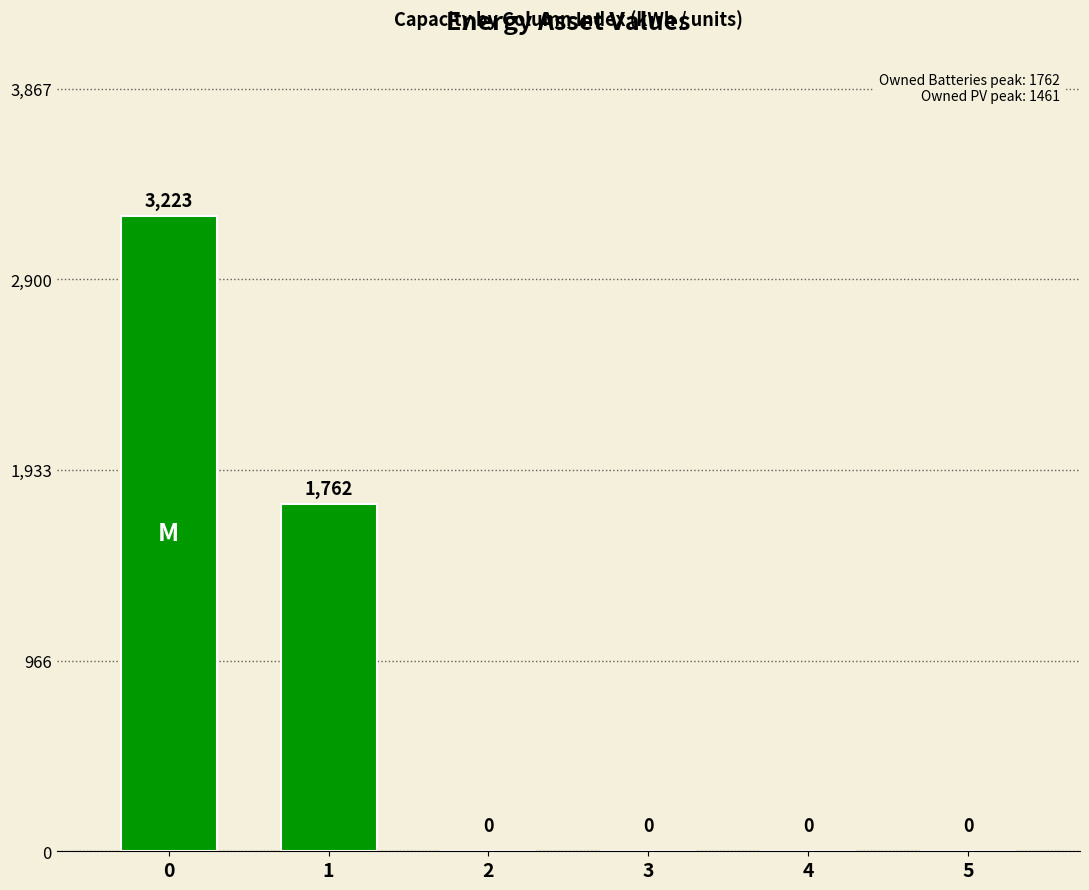

The value at 2 is 1572. True or false?

False